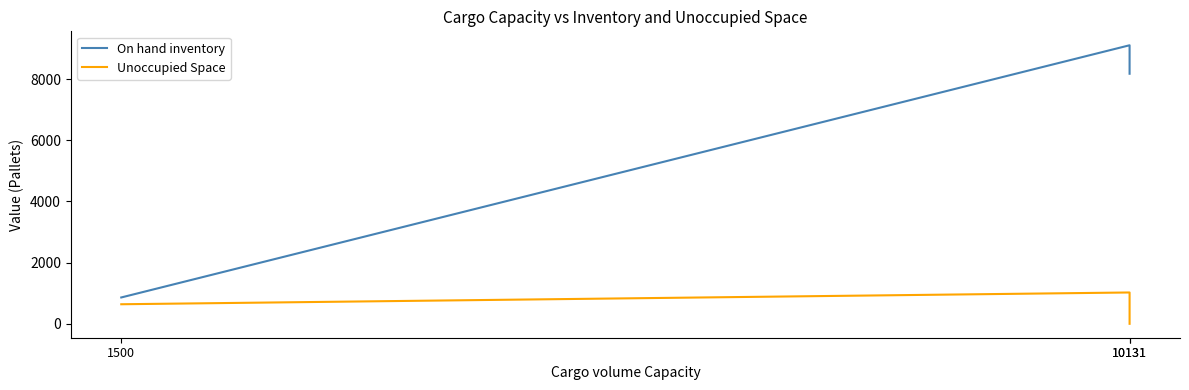

How many values in the Unoccupied Space series exceed 639?

1